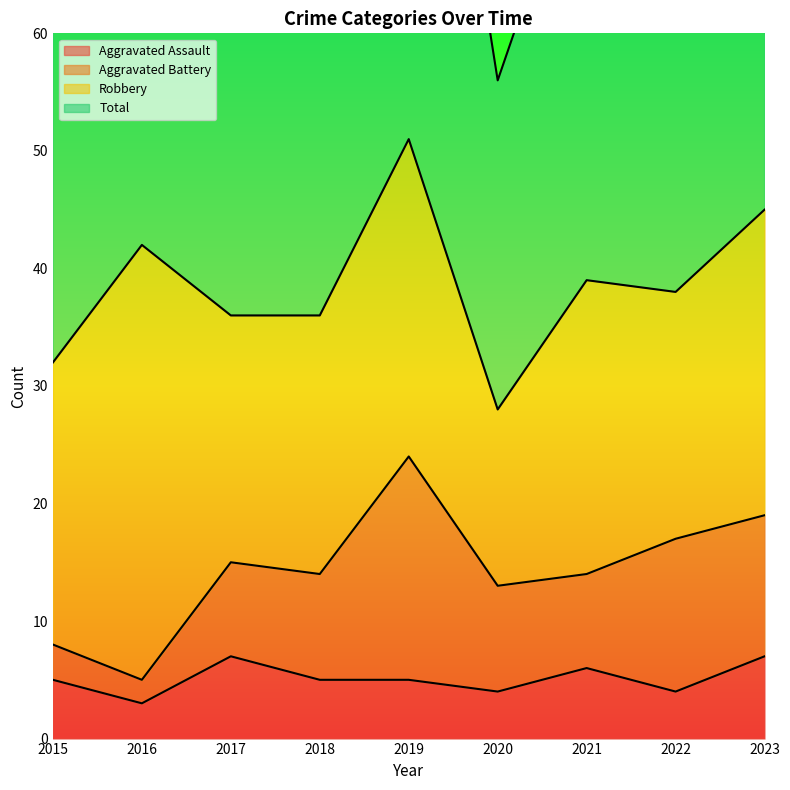

Between 2015 and 2019, which series saw the biggest shift?

Total